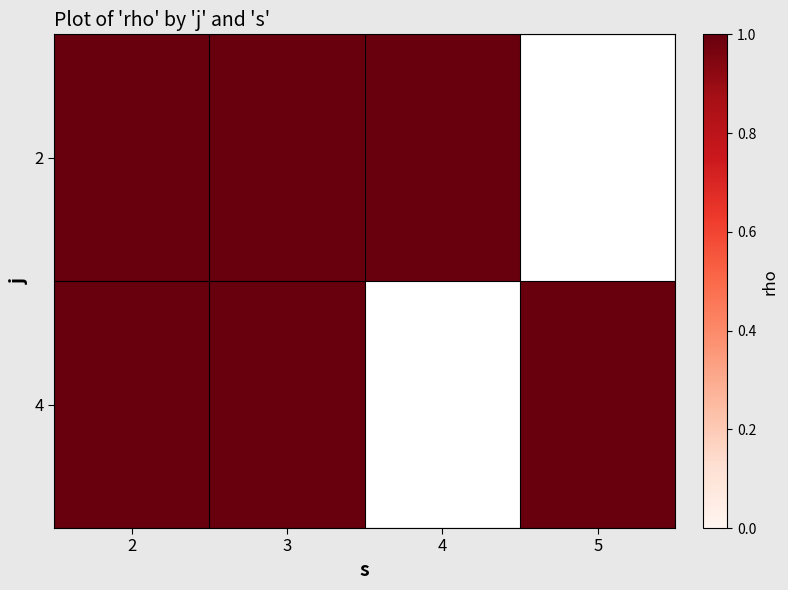

Reading left to right, list all the values displayed in this chart.

2: 1	1	1	0
4: 1	1	0	1